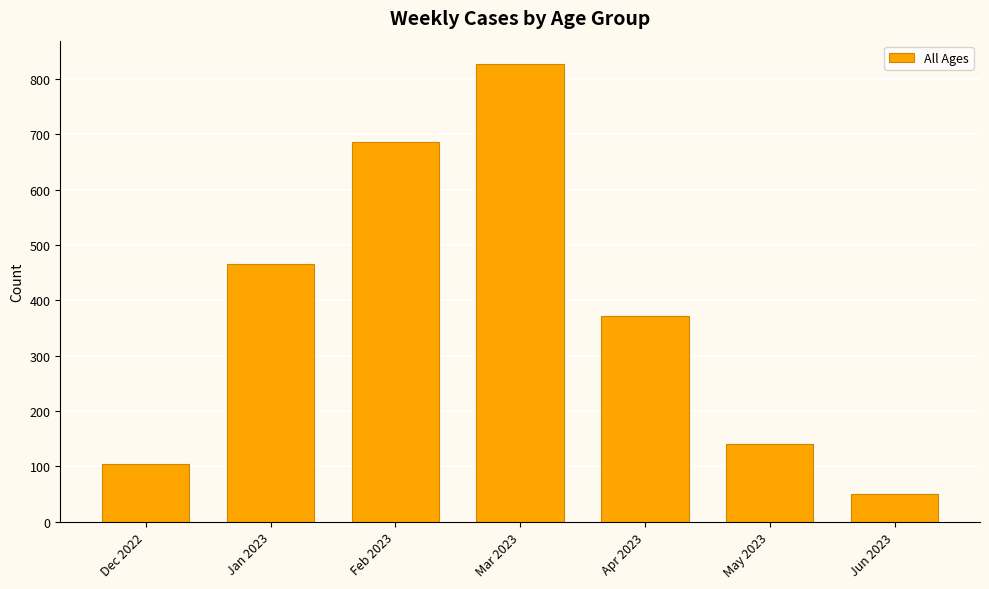

What is the approximate value at Apr 2023?

371.0